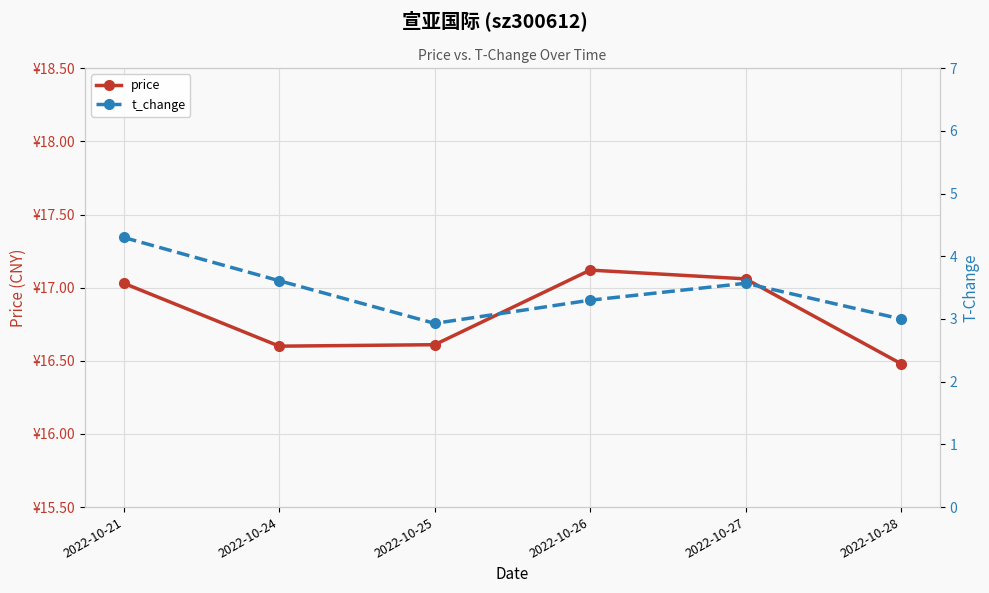

What is the sum of all t_change values?

20.7